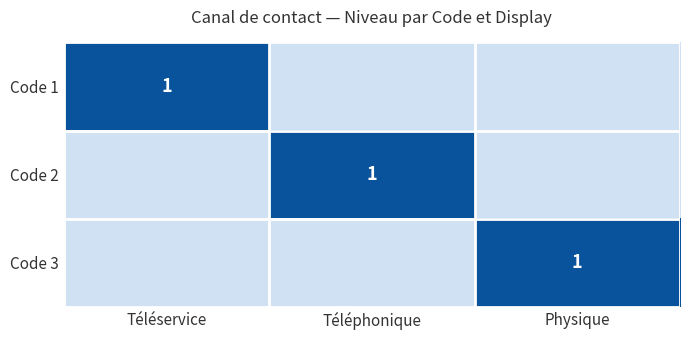

What is the total value across all series at Téléphonique?

1